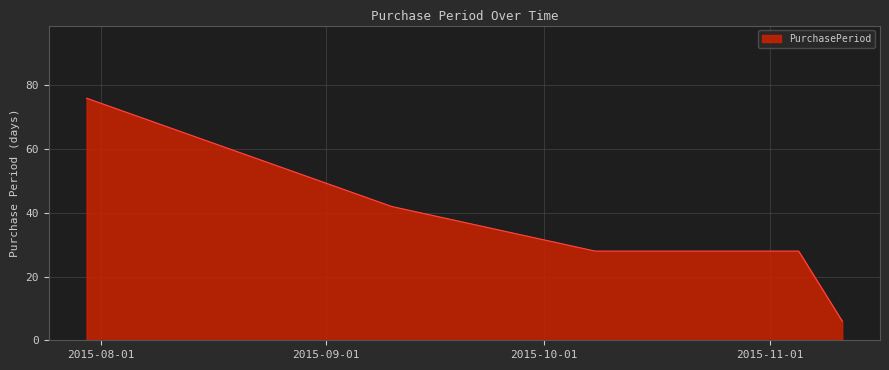

What is the greatest value displayed?

76